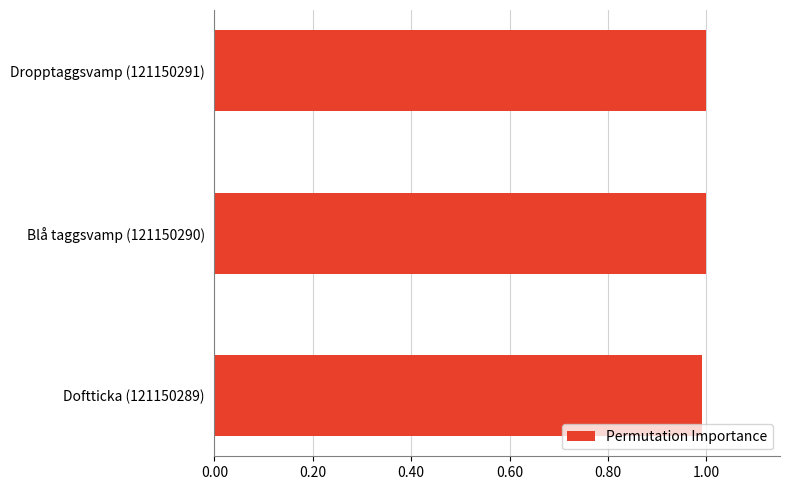

What is the maximum value shown in the chart?

1.0